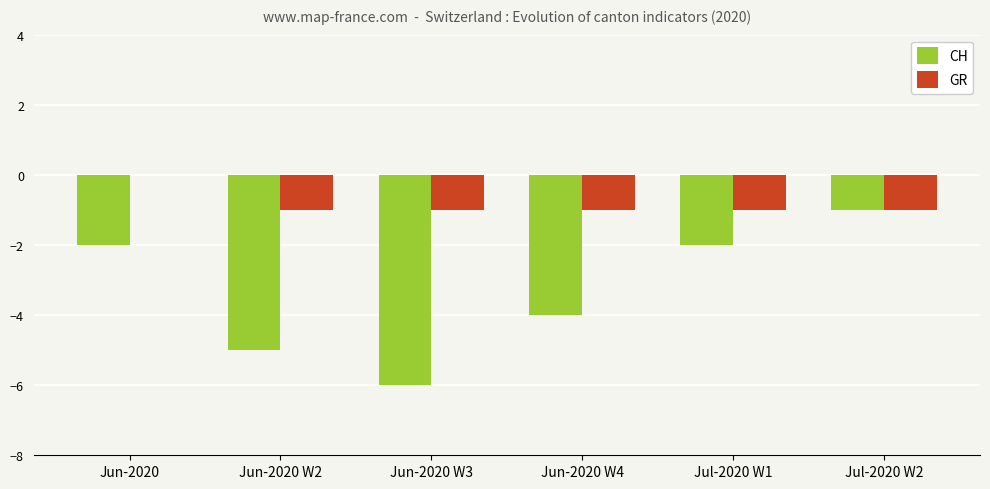

Which category has the highest value in the GR series?

Jun-2020